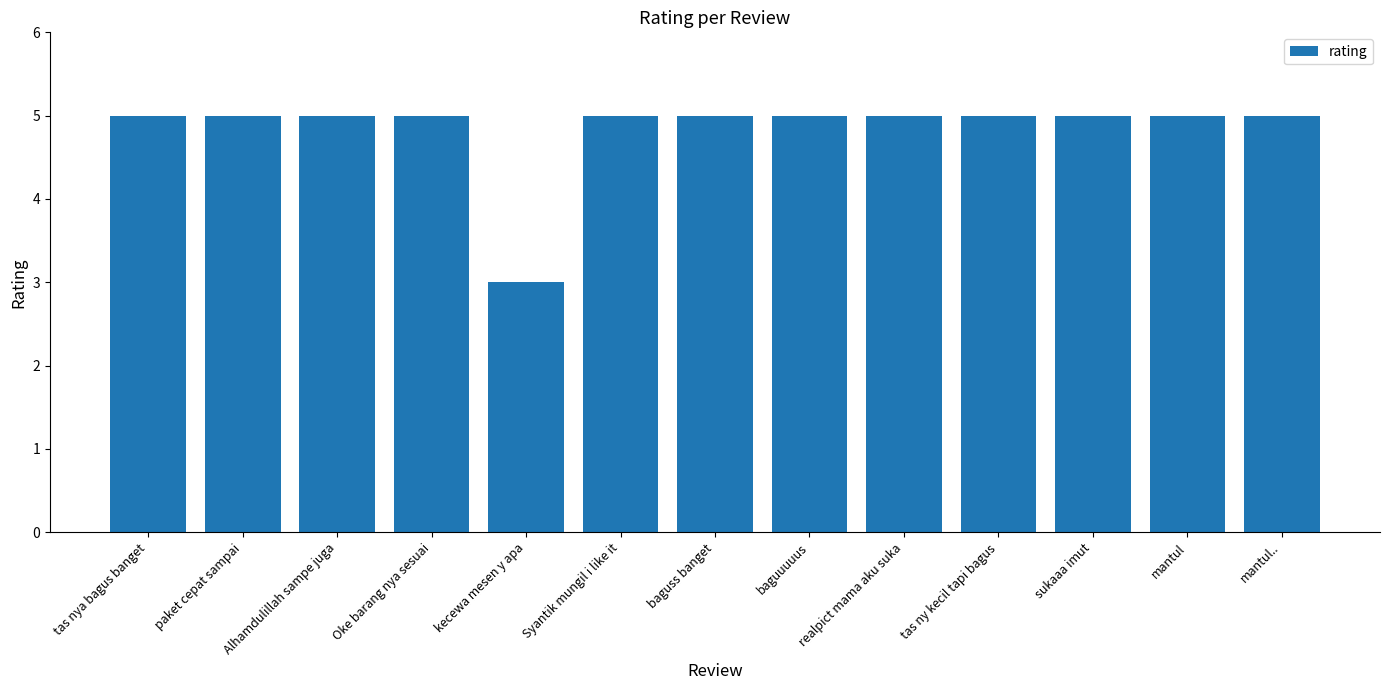

True or false: the data shows 7 at Oke barang nya sesuai.

False